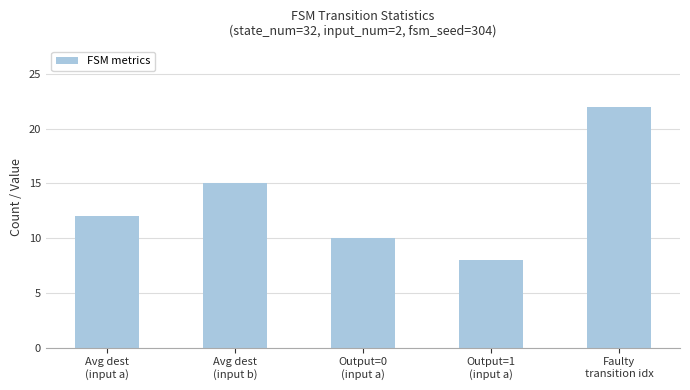

Does the chart contain stacked bars?

No